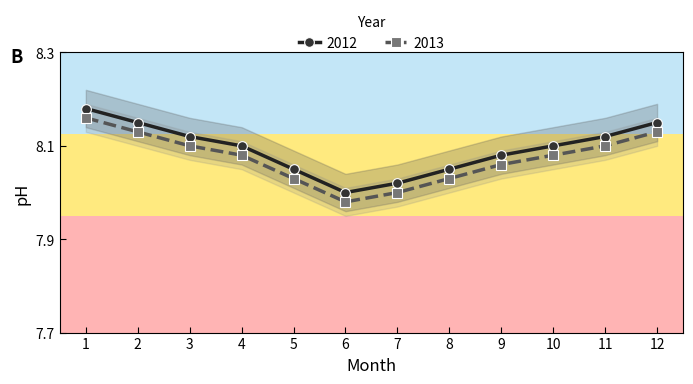

Rank the series at 4 from lowest to highest value.

2012, 2013